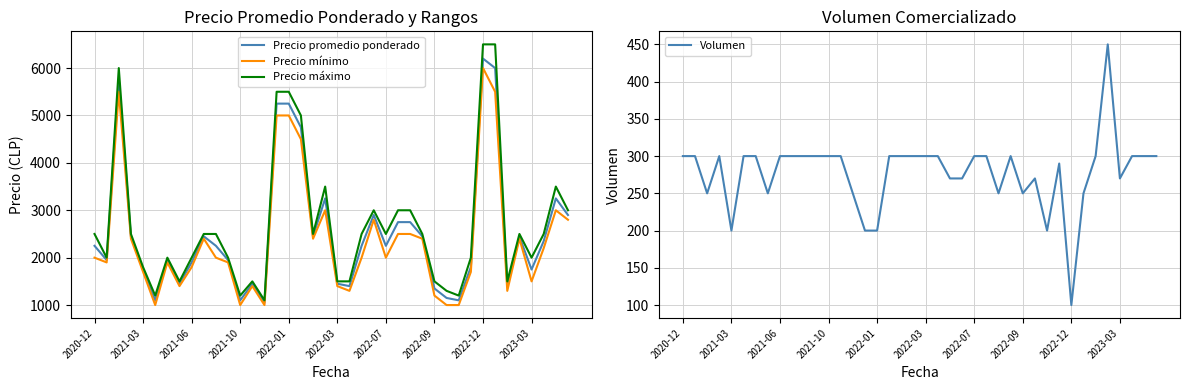

Which category has the lowest value in the Precio promedio ponderado series?

14